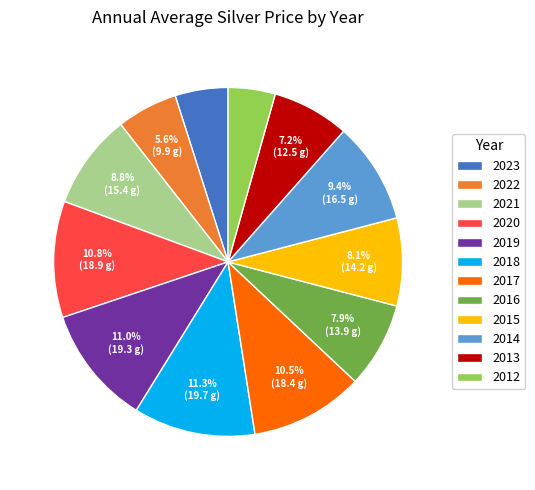

Is it true that 2014 is 9% of the pie?

True